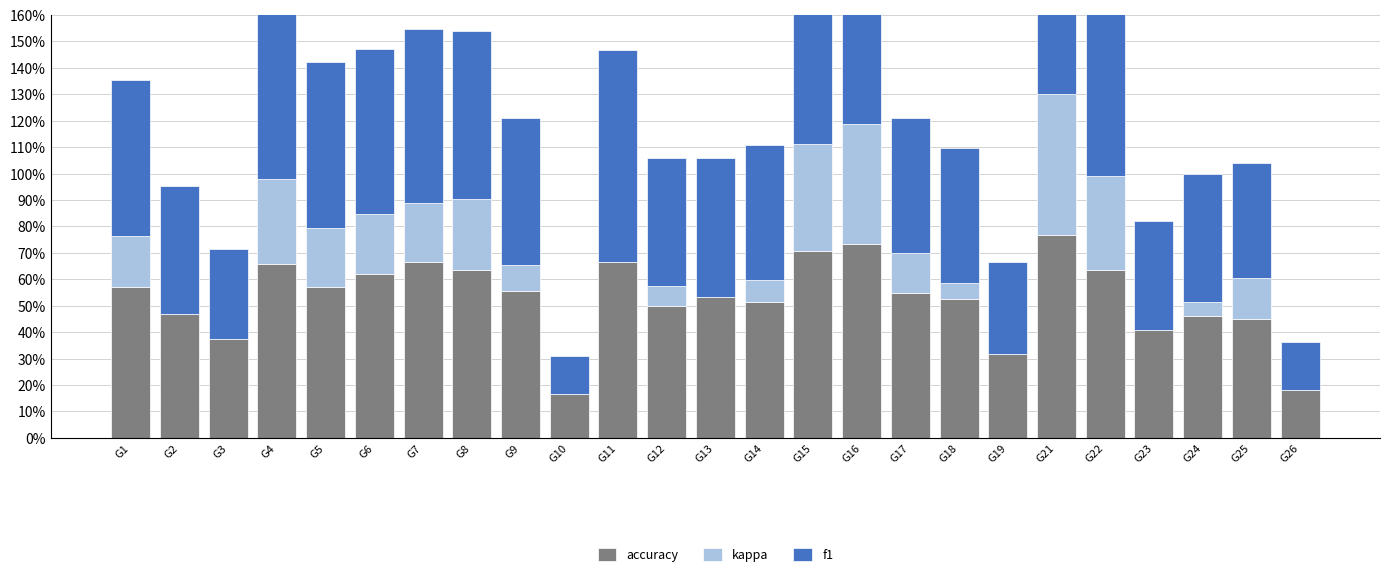

List the labels in order of accuracy value, largest first.

G21, G16, G15, G7, G11, G4, G8, G22, G6, G1, G5, G9, G17, G13, G18, G14, G12, G2, G24, G25, G23, G3, G19, G26, G10